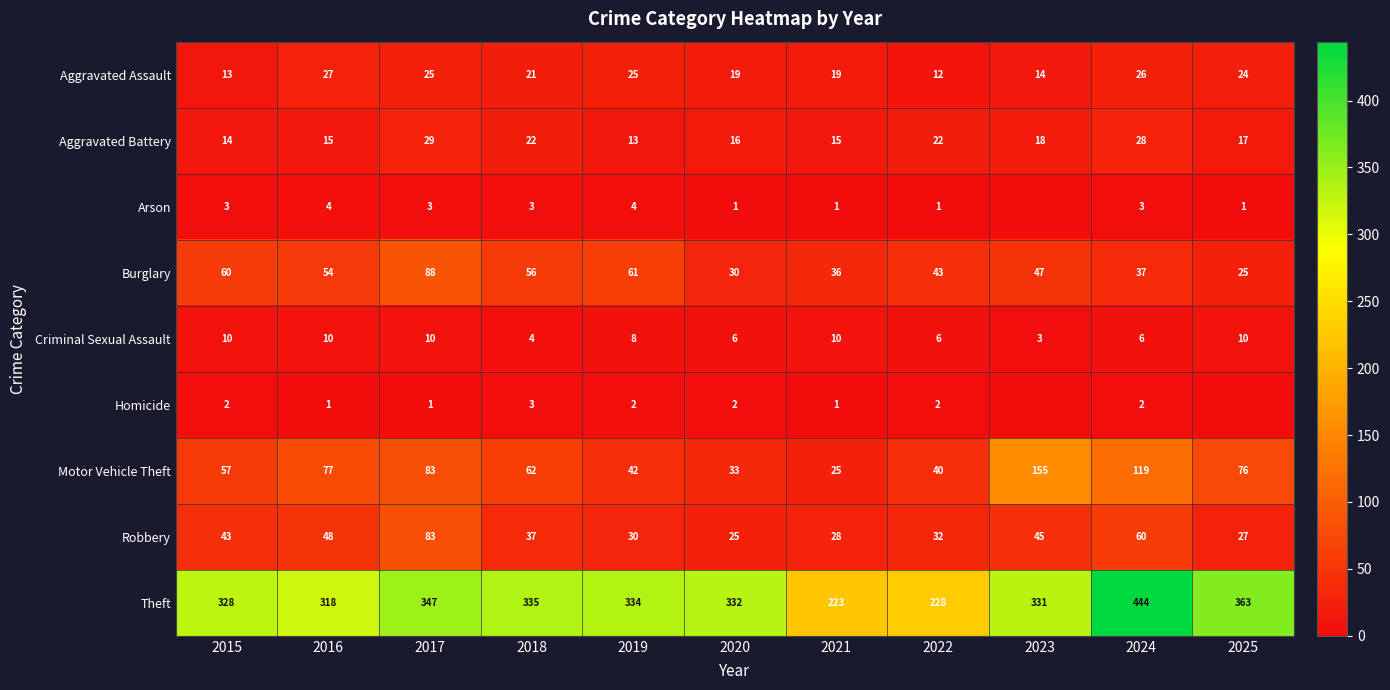

Between 2016 and 2023, which is larger?

2016